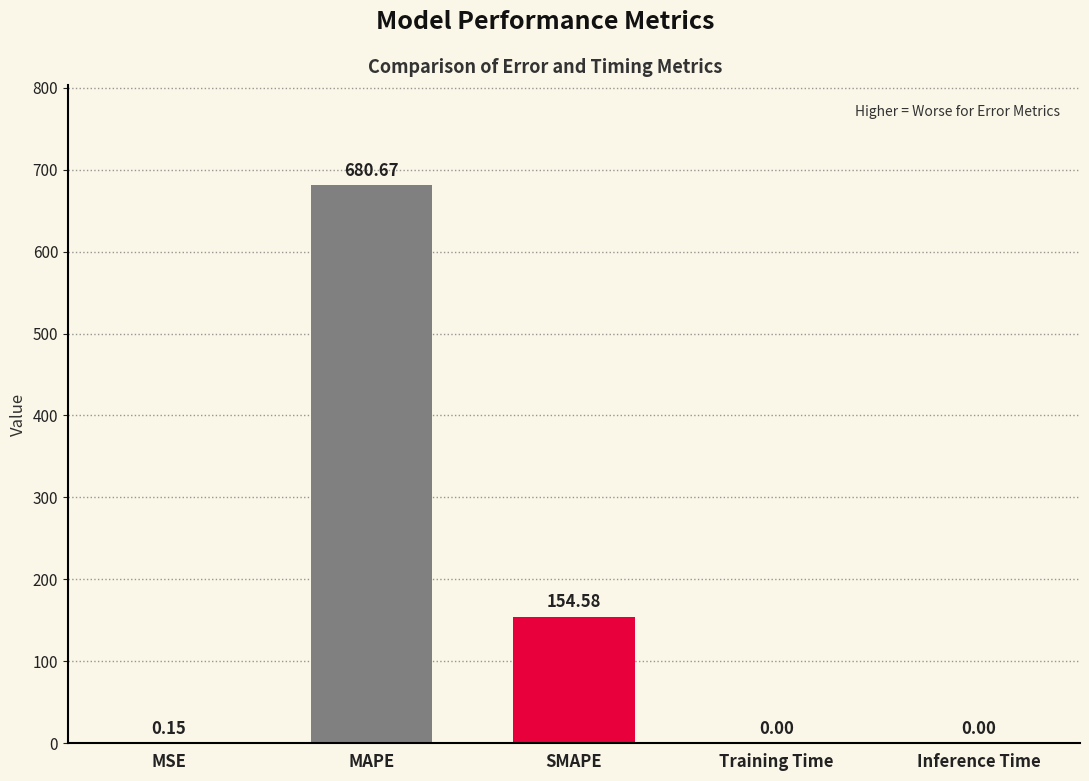

What is the sum of all values?

835.4